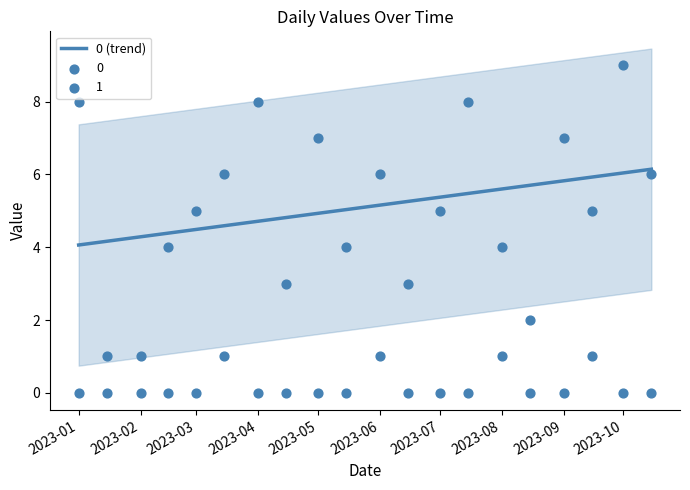

At which category is the sum across all series the highest?

2023-10